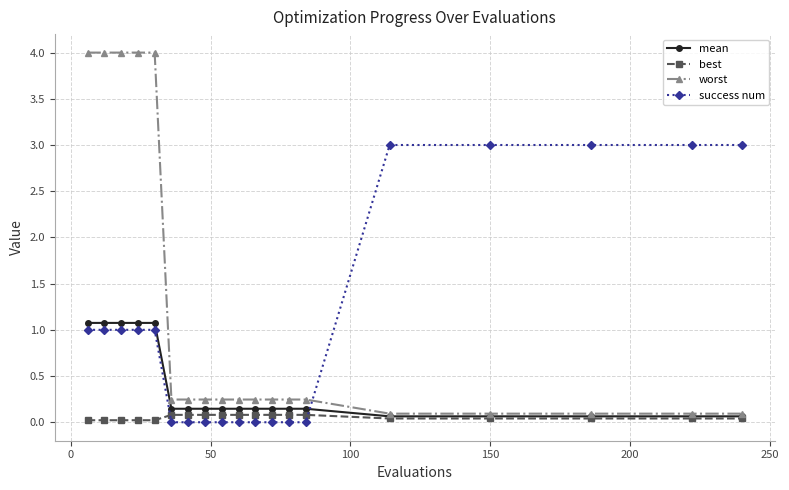

What is the difference between the second highest and second lowest values in the success num series?

3.0